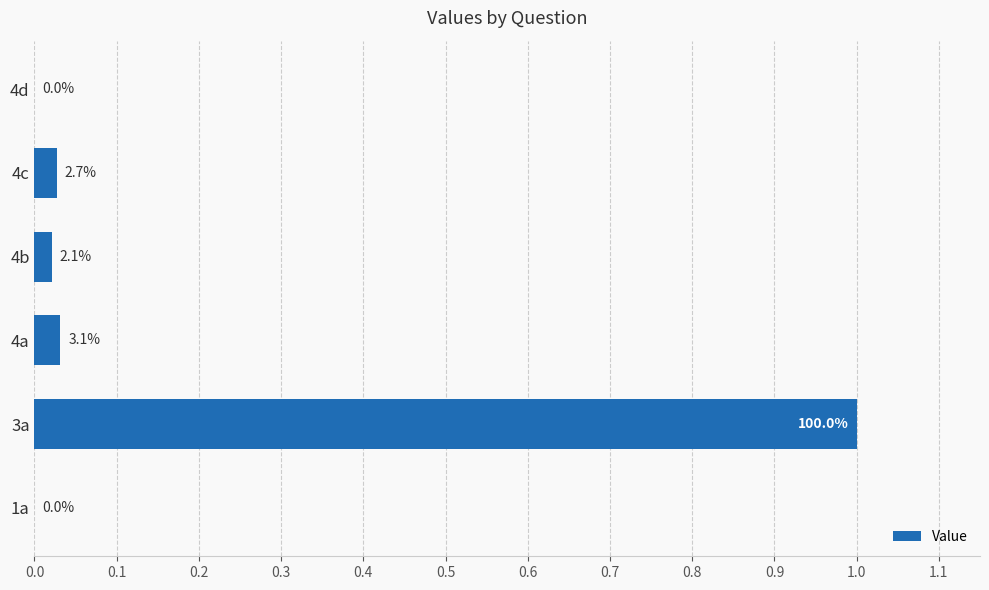

Are the bars horizontal?

Yes